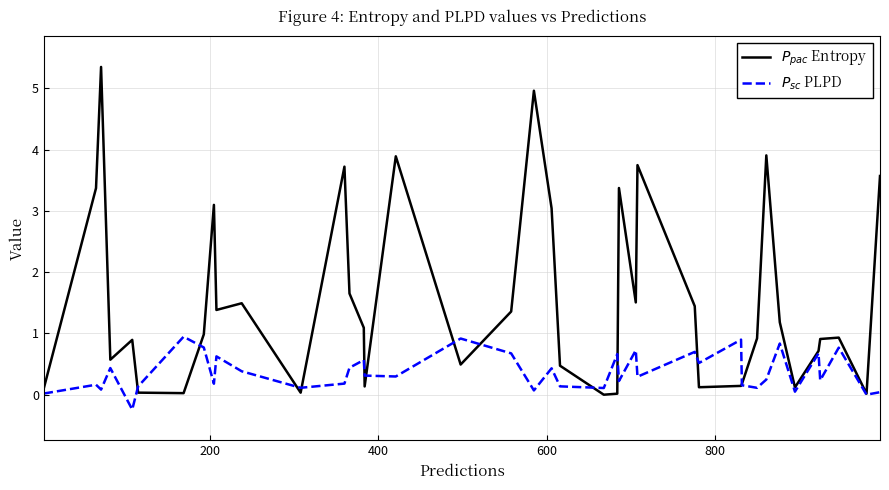

What is the maximum value shown in the chart?

5.3